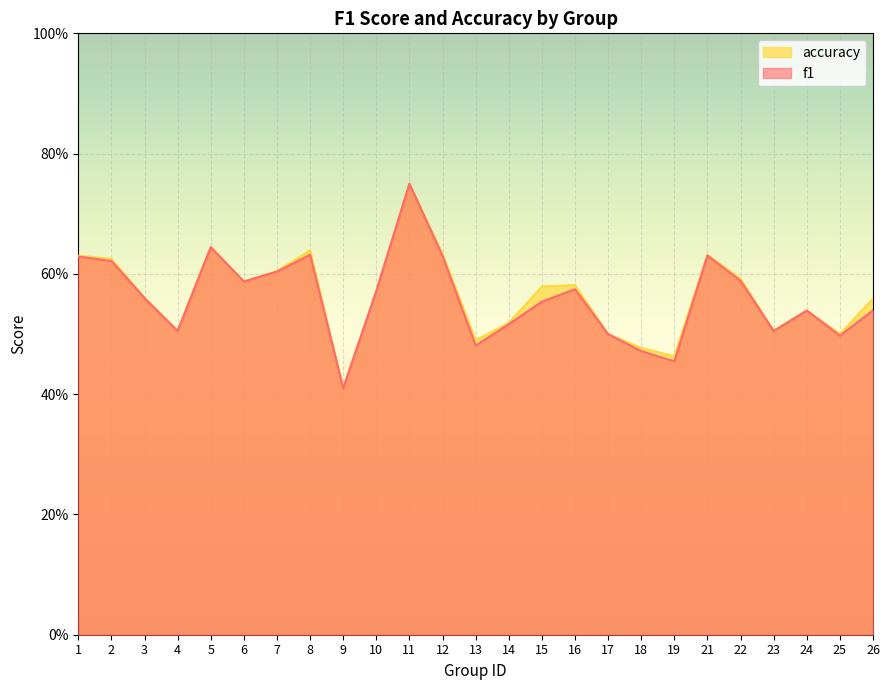

What is the difference between the second highest and minimum values in the f1 series?

0.2